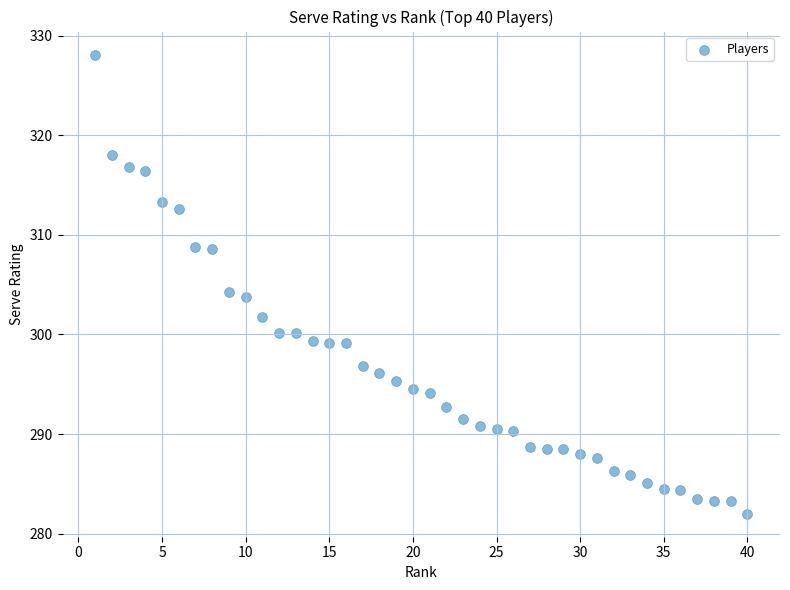

What is the range of Y values (max minus min)?

46.1